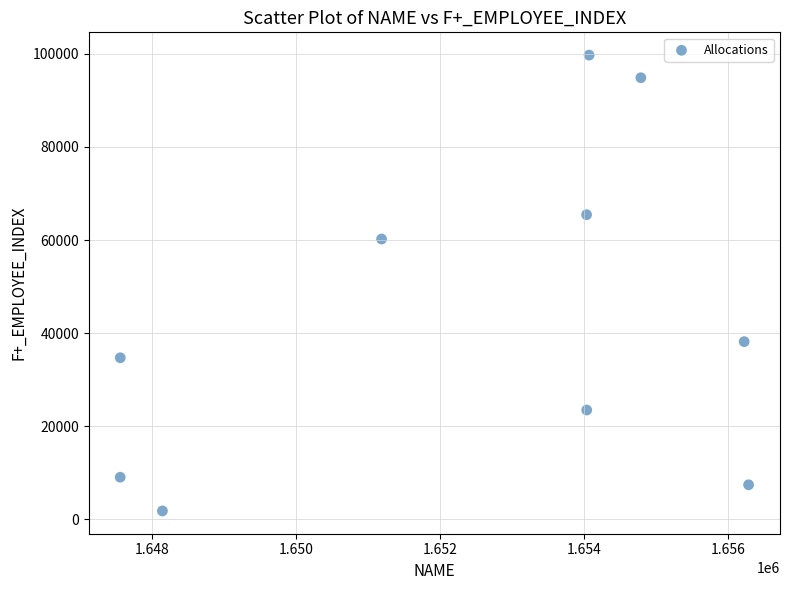

What Y value in the scatter plot is closest to 50772?

60227